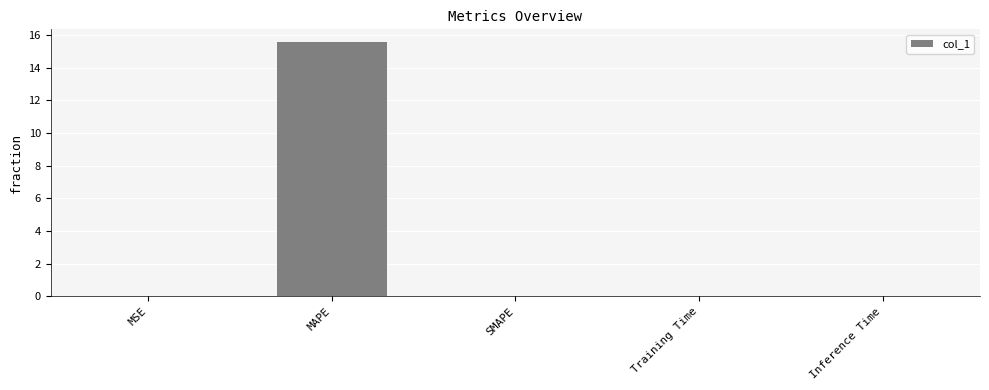

The value at MAPE is 26.2. True or false?

False